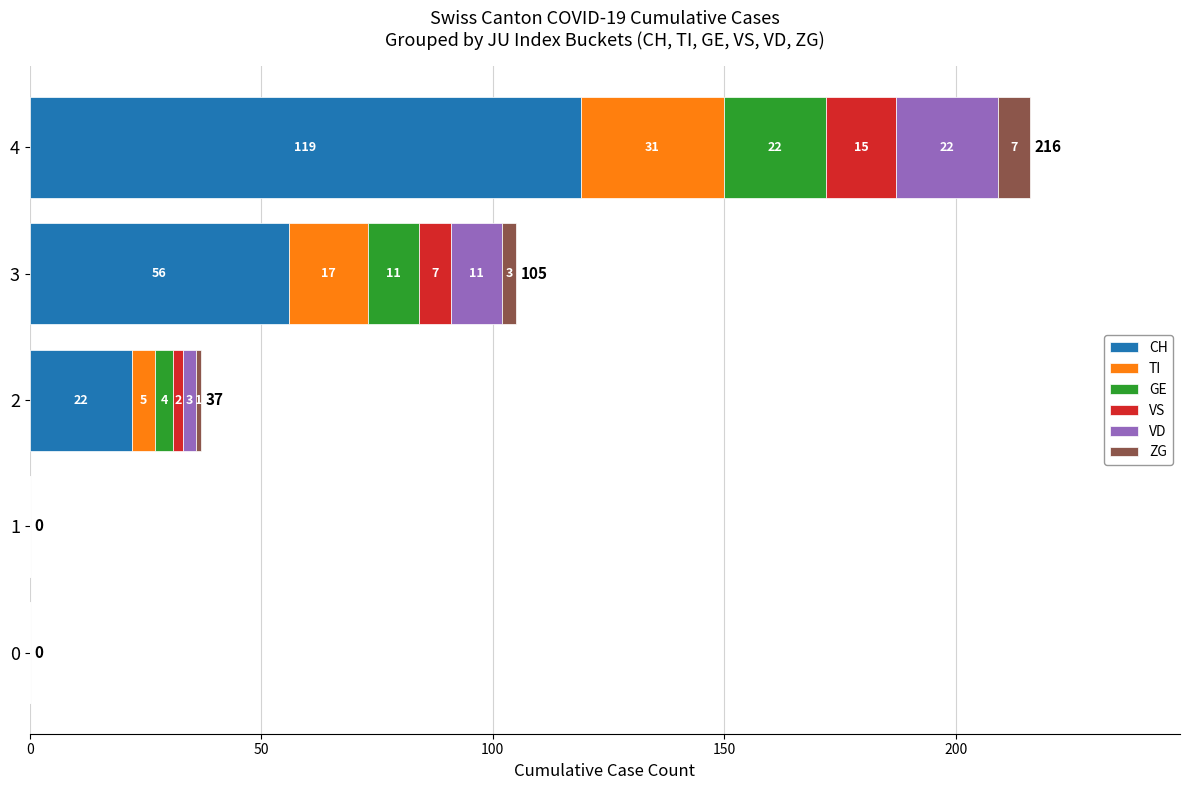

Is it true that CH equals 119 at 4?

True